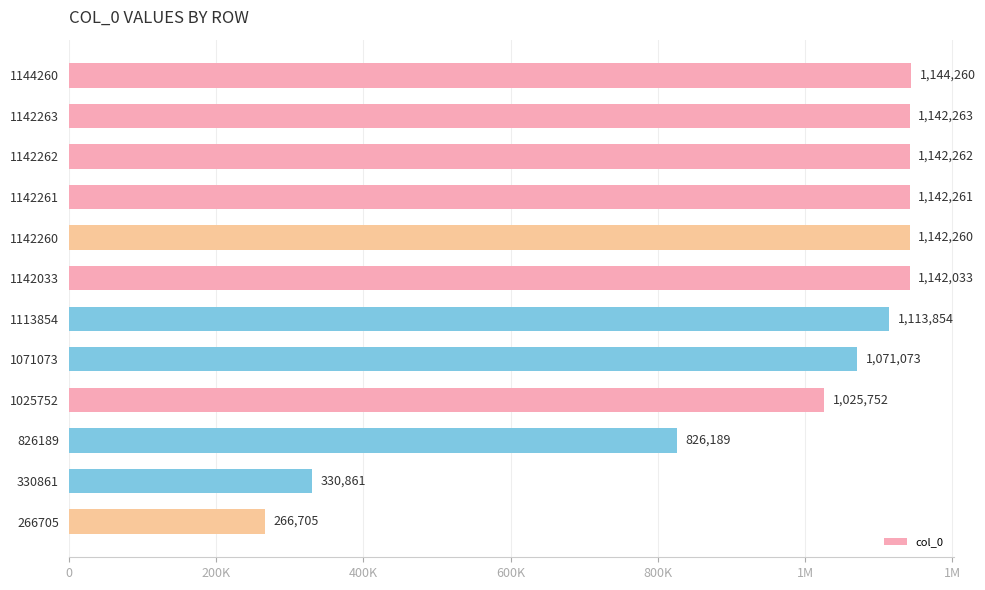

What is the difference between the maximum and second lowest values?

813399